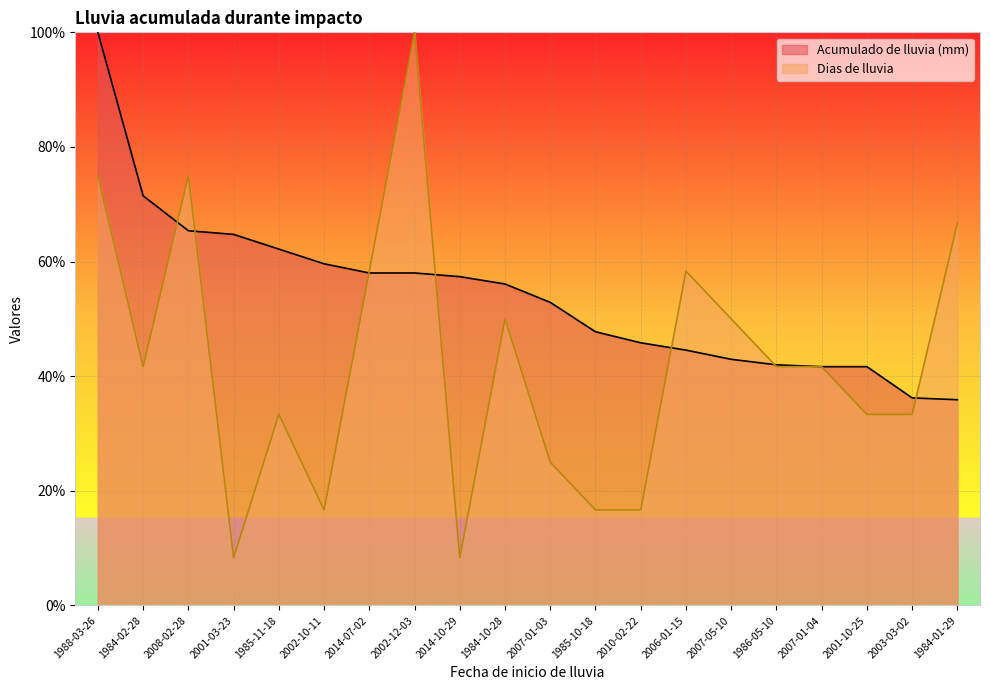

Reading left to right, extract all data points from this chart.

Acumulado de lluvia (mm): 1988-03-26=100.0	1984-02-28=71.5	2008-02-28=65.4	2001-03-23=64.7	1985-11-18=62.2	2002-10-11=59.6	2014-07-02=58.0	2002-12-03=58.0	2014-10-29=57.4	1984-10-28=56.1	2007-01-03=52.9	1985-10-18=47.8	2010-02-22=45.8	2006-01-15=44.6	2007-05-10=42.9	1986-05-10=42.0	2007-01-04=41.7	2001-10-25=41.7	2003-03-02=36.2	1984-01-29=35.9
Dias de lluvia: 1988-03-26=75.0	1984-02-28=41.7	2008-02-28=75.0	2001-03-23=8.3	1985-11-18=33.3	2002-10-11=16.7	2014-07-02=58.3	2002-12-03=100.0	2014-10-29=8.3	1984-10-28=50.0	2007-01-03=25.0	1985-10-18=16.7	2010-02-22=16.7	2006-01-15=58.3	2007-05-10=50.0	1986-05-10=41.7	2007-01-04=41.7	2001-10-25=33.3	2003-03-02=33.3	1984-01-29=66.7